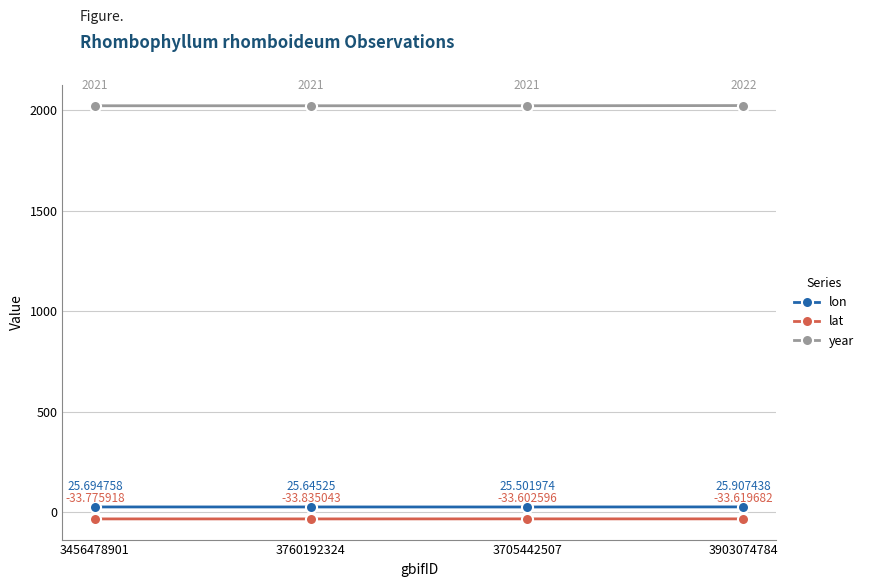

What is the label of the 4th point from the right?

3456478901